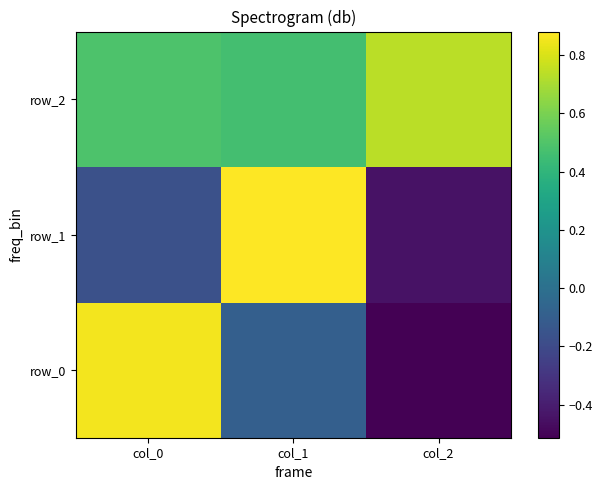

Which has a higher value, col_2 or col_1?

col_1